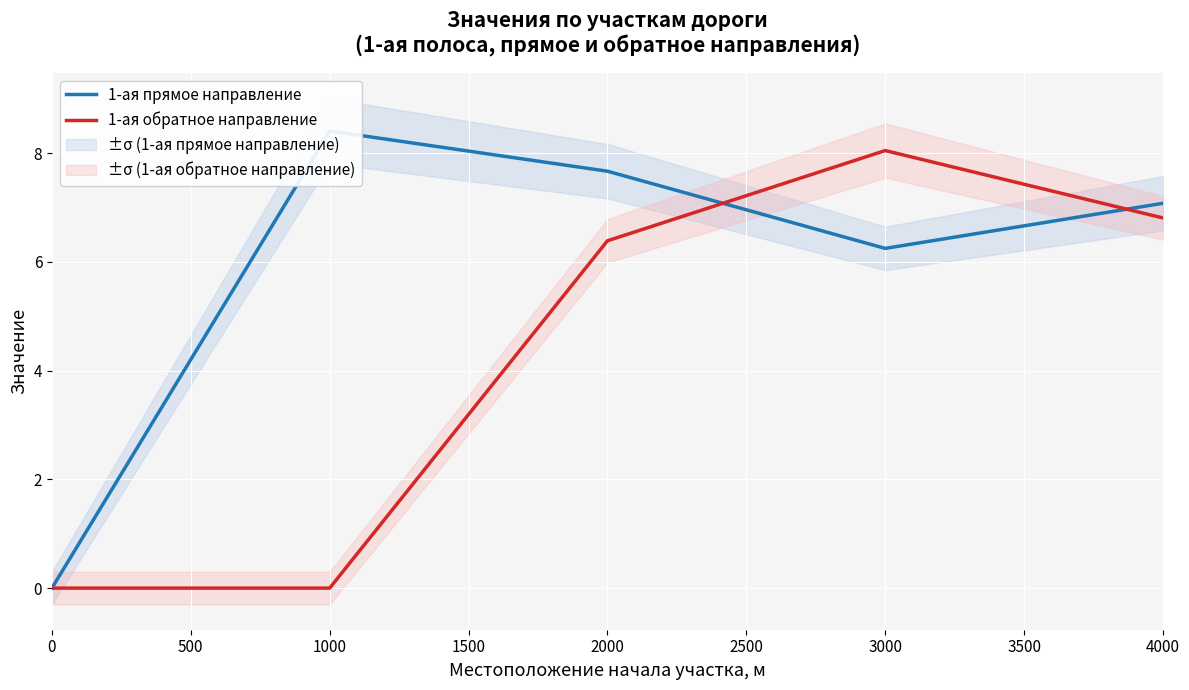

True or false: 1-ая обратное направление and 1-ая прямое направление cross at least once.

True